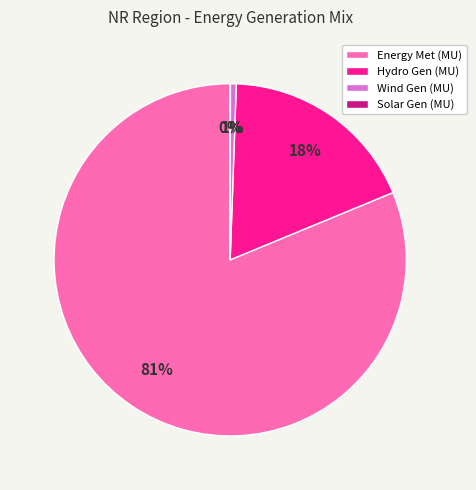

Which category accounts for the majority?

Energy Met (MU)